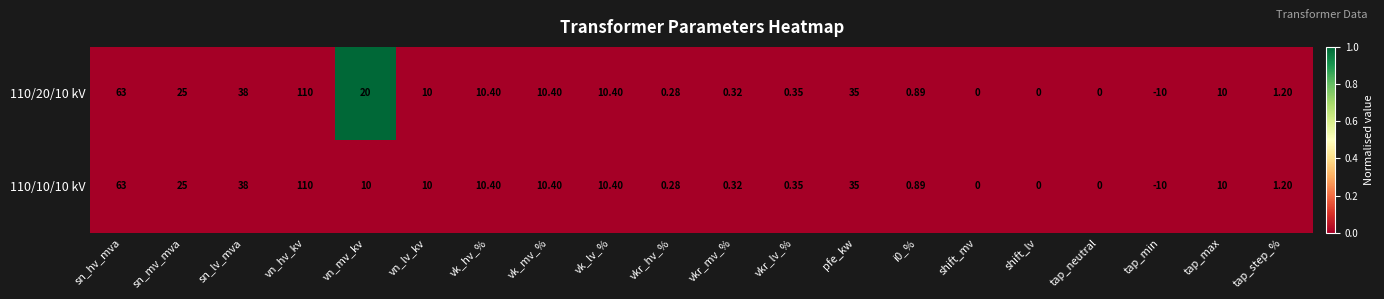

At which category does the chart reach its minimum across all series?

tap_min